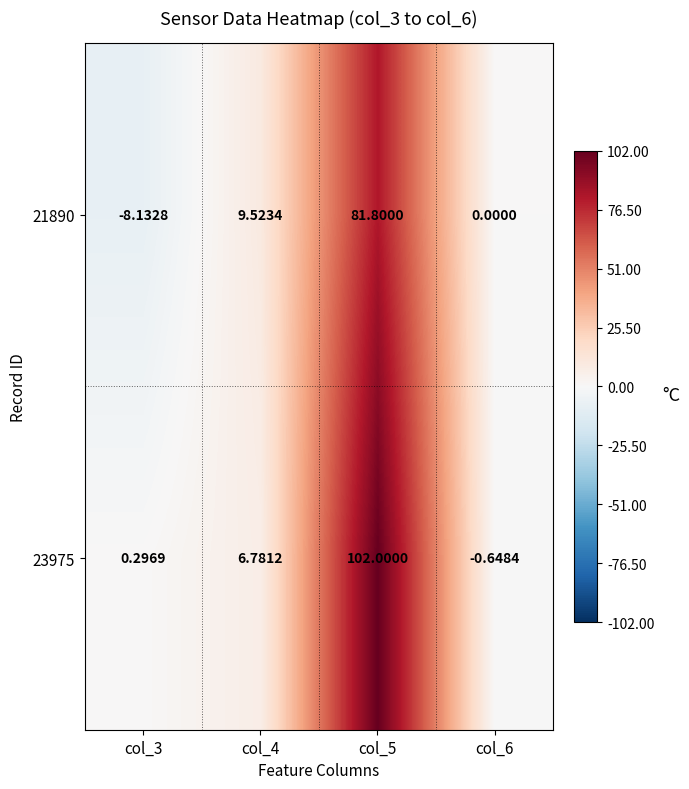

Is the value of 23975 at col_4 greater than the value of 21890 at col_5?

No